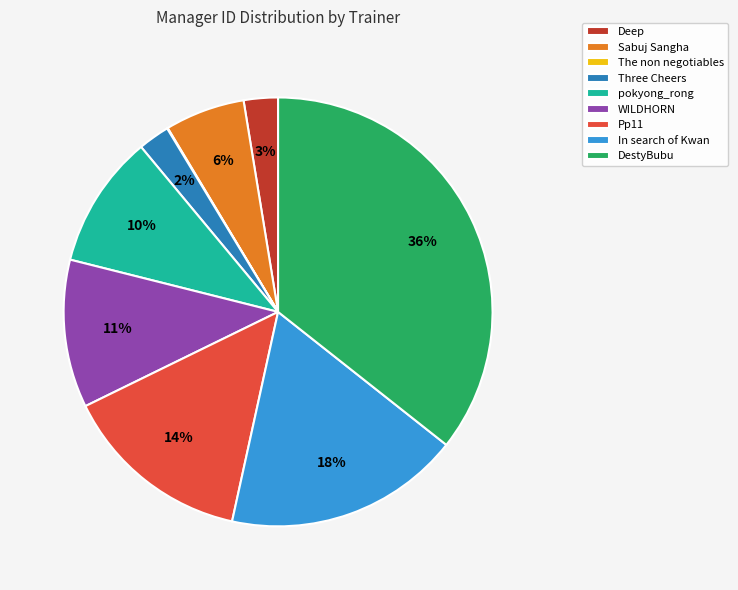

To the nearest percent, what is the difference between the In search of Kwan and Sabuj Sangha slice percentages?

12%